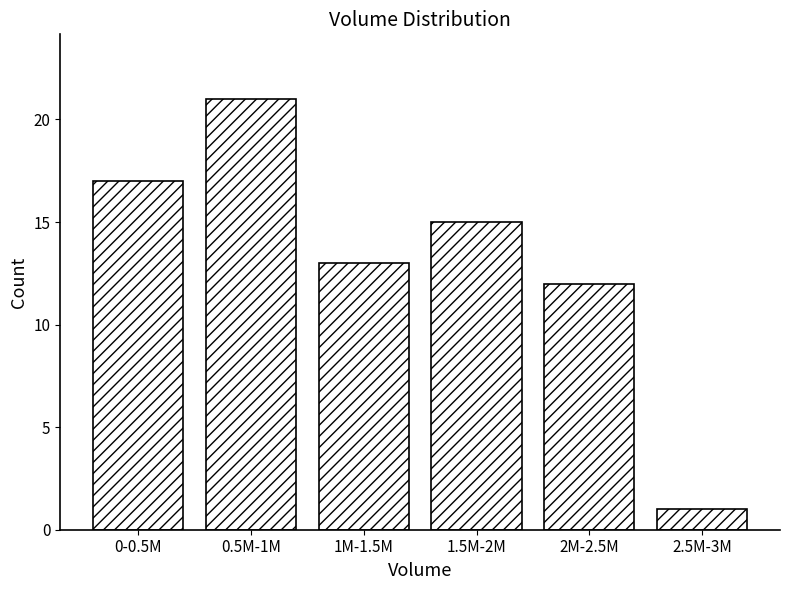

Reading left to right, what are all the values shown in this chart?

17	21	13	15	12	1